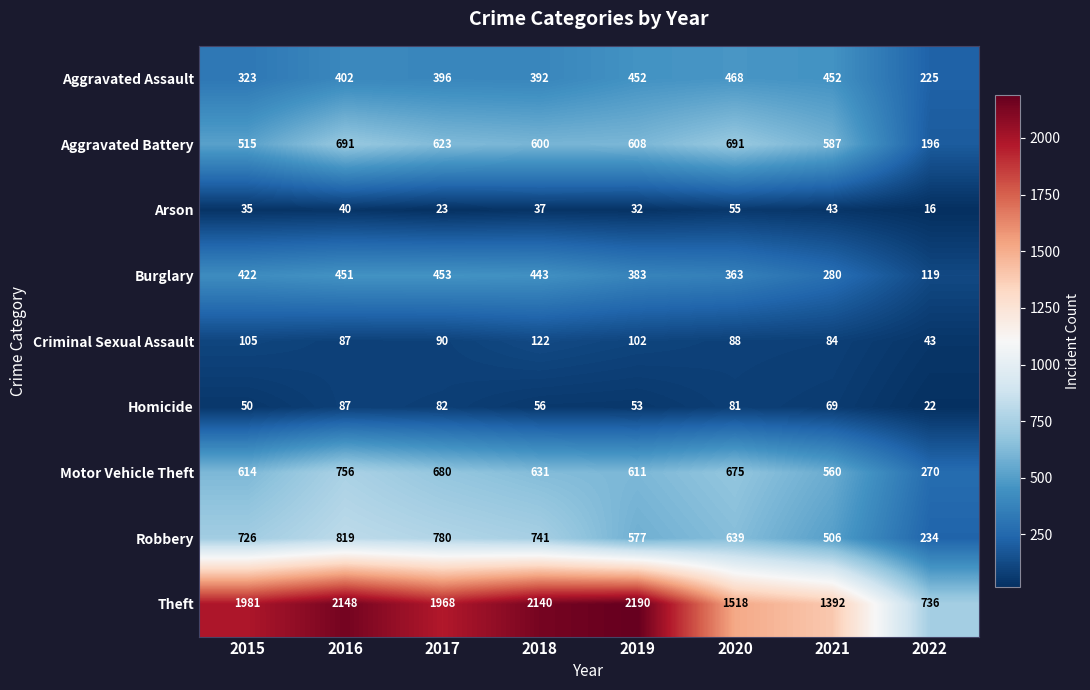

How many categories are shown in the chart?

8